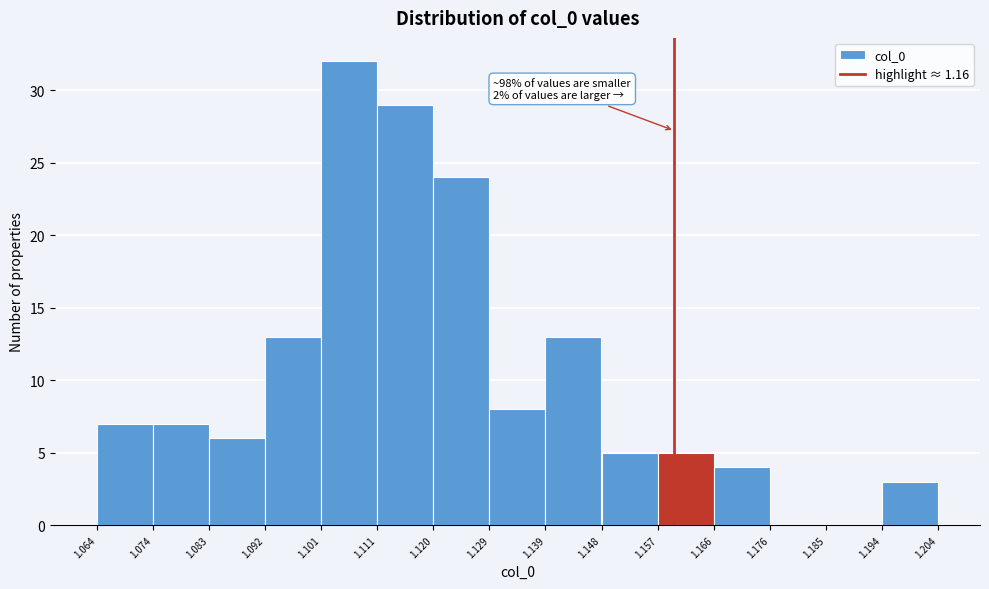

Over which range of the x-axis is the bar tallest?

1.101 to 1.111